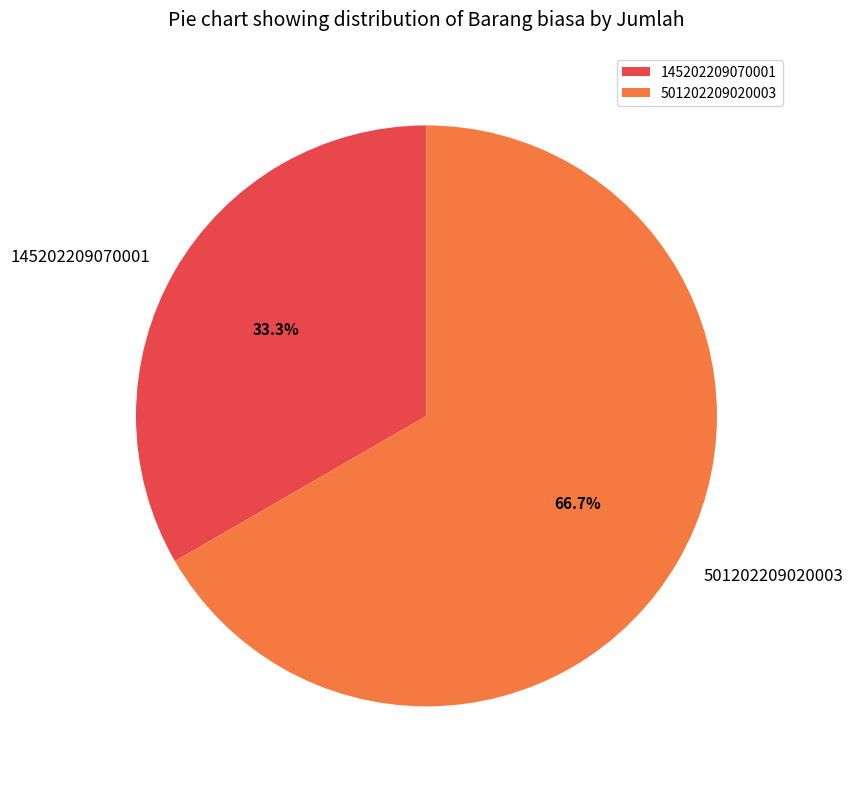

True or false: 501202209020003 accounts for 67% of the total.

True